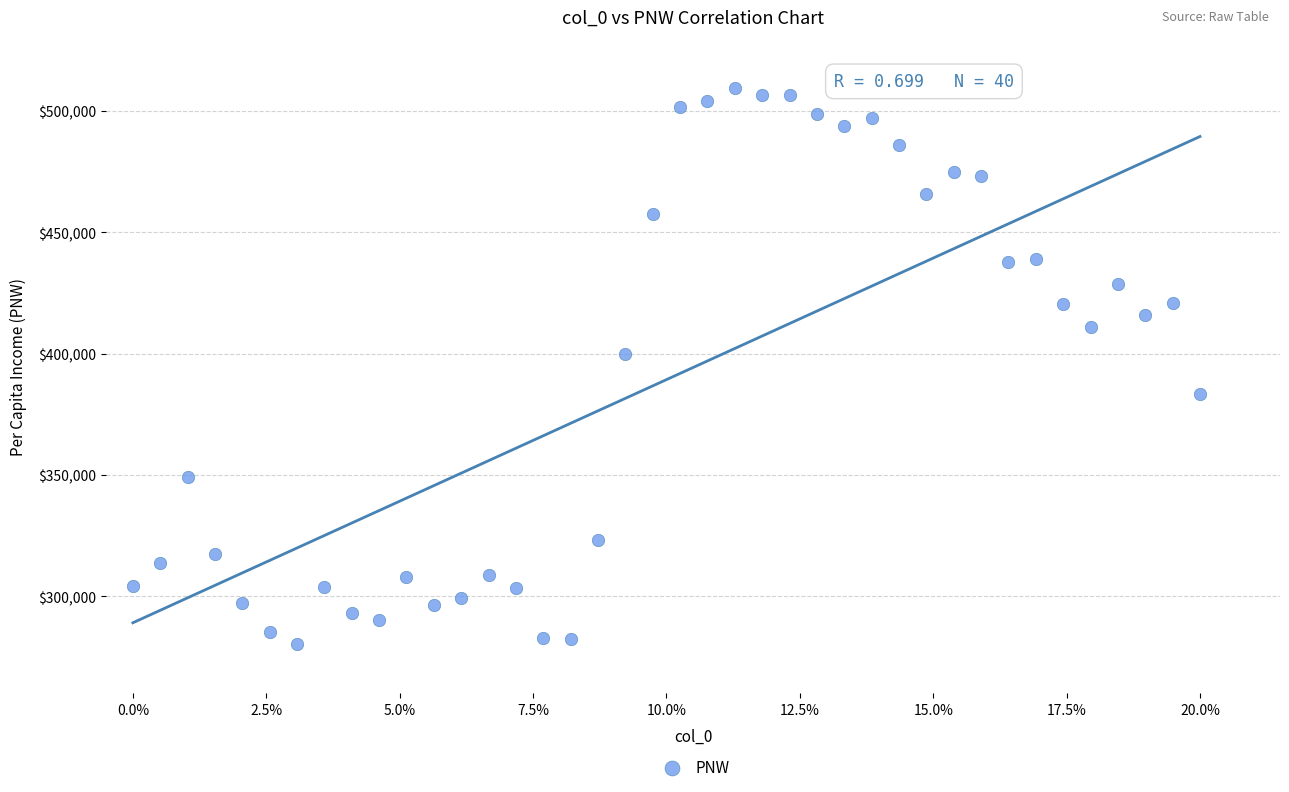

What Y value in the scatter plot is closest to 394740?

399812.5